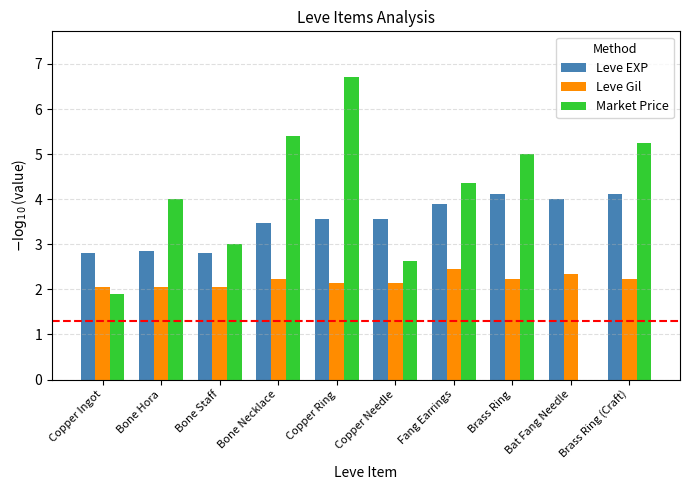

What is the total value across all series at Brass Ring (Craft)?

11.6